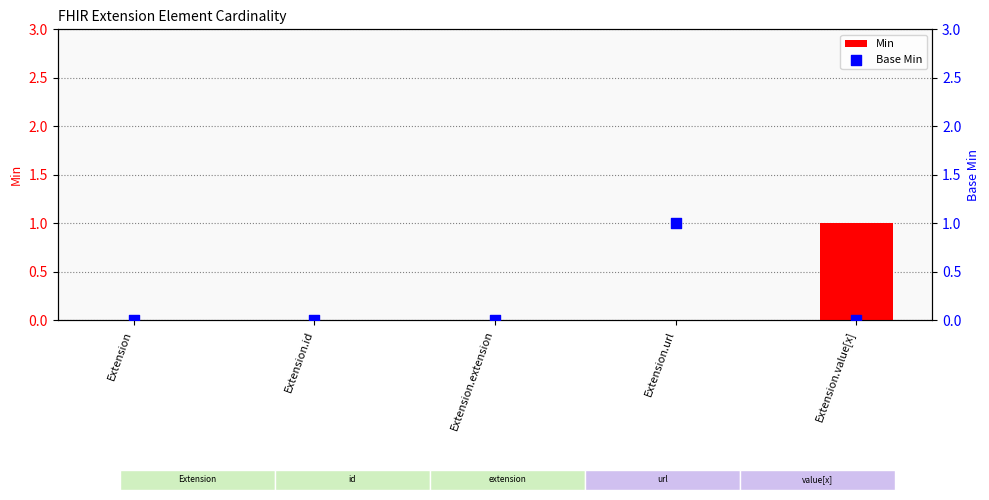

What are all the series names shown in the legend?

Min, Base Min